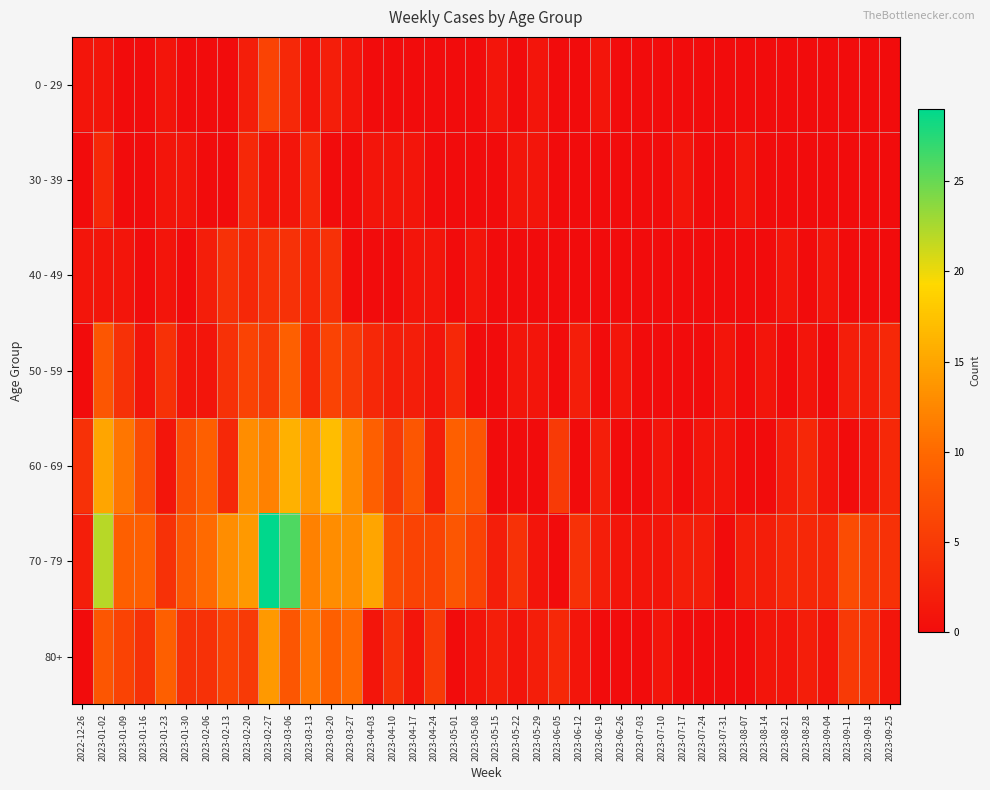

At which category is the sum across all series the highest?

2023-02-27